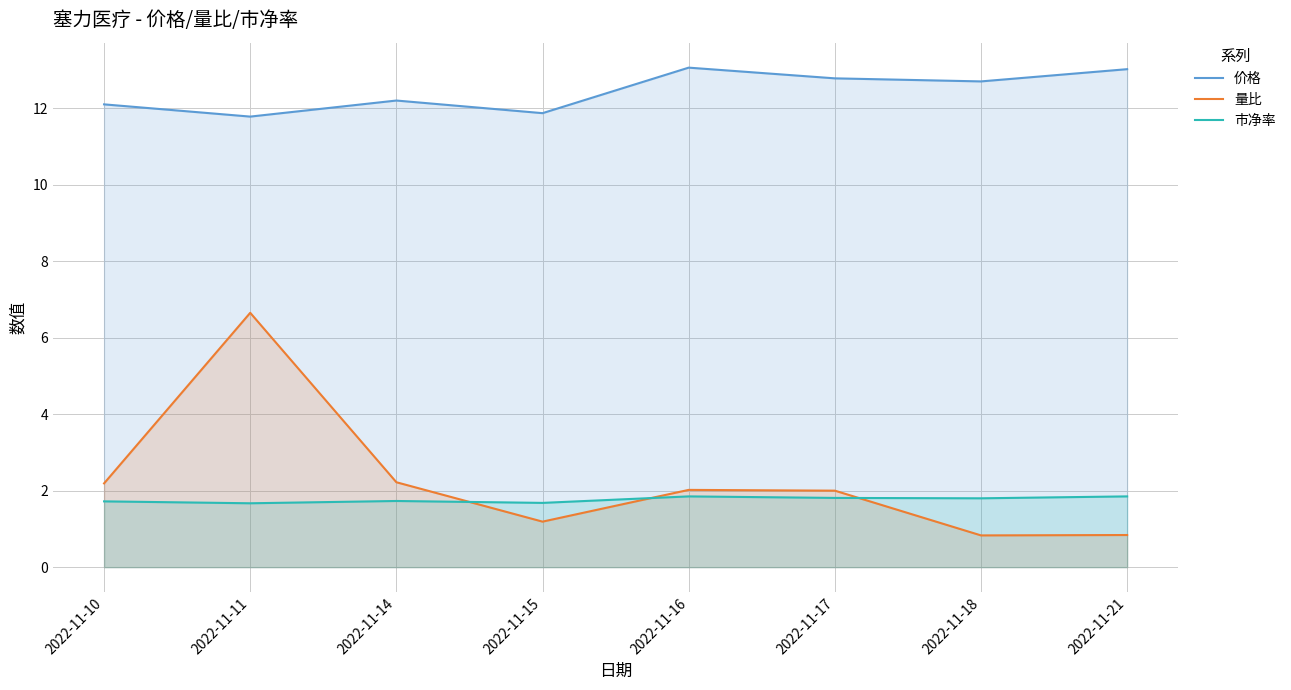

How many series are shown in this chart?

3